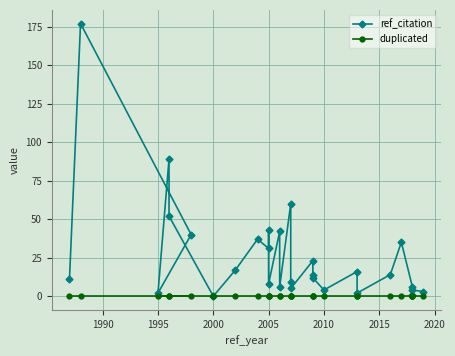

At 2000, list the series in order from largest to smallest.

ref_citation, duplicated